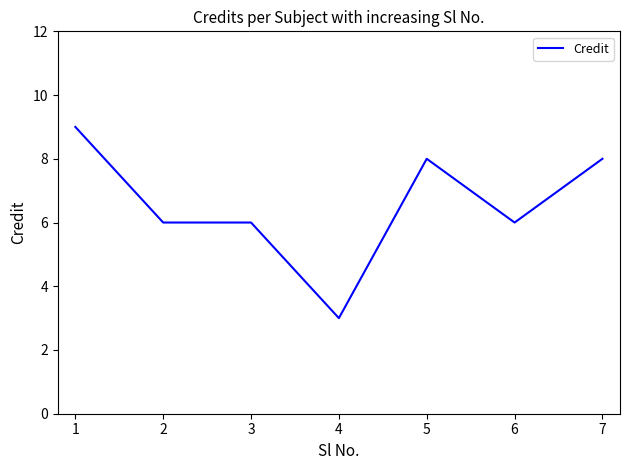

What is the sum of all values?

46